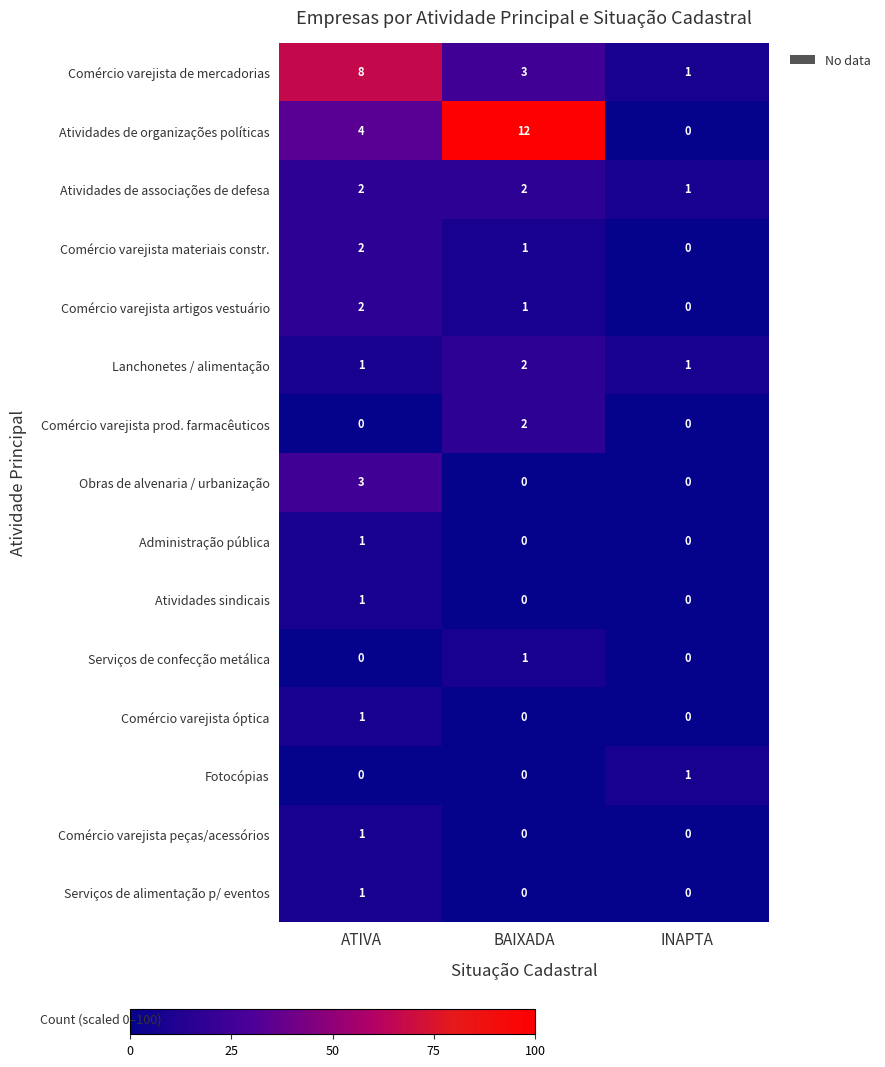

How many series are shown in this chart?

15